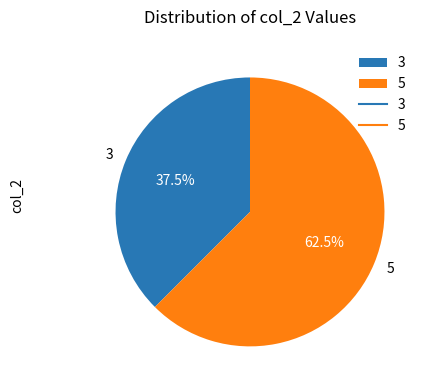

Which category has the biggest portion of the pie?

5